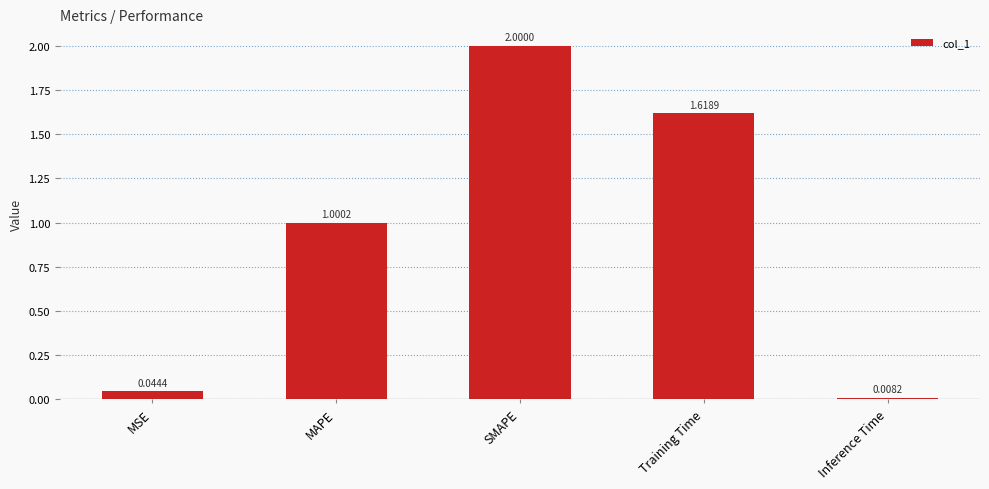

How many series are shown in this chart?

1